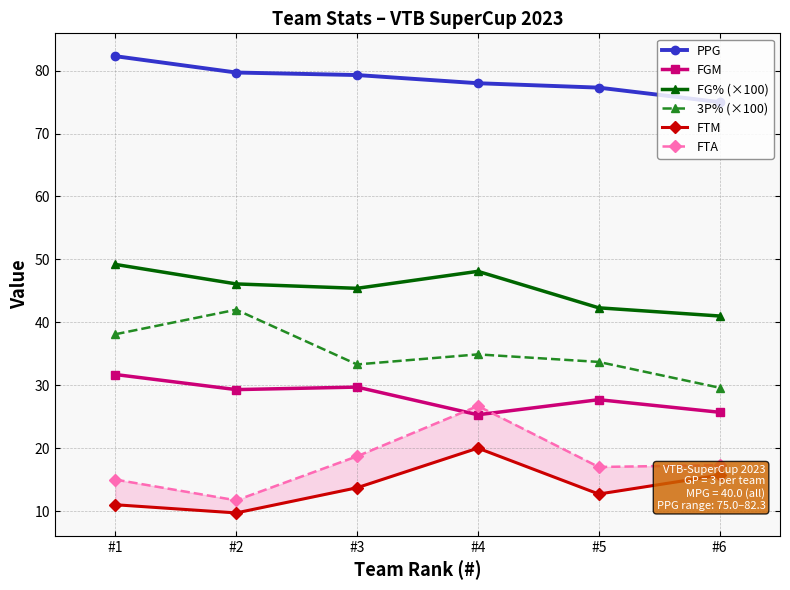

Reading right to left, list all the values displayed in this chart.

PPG: 75.0	77.3	78.0	79.3	79.7	82.3
FGM: 25.7	27.7	25.3	29.7	29.3	31.7
FG% (×100): 41.0	42.3	48.1	45.4	46.1	49.2
3P% (×100): 29.6	33.7	34.9	33.3	42.0	38.1
FTM: 15.7	12.7	20.0	13.7	9.7	11.0
FTA: 17.3	17.0	26.7	18.7	11.7	15.0